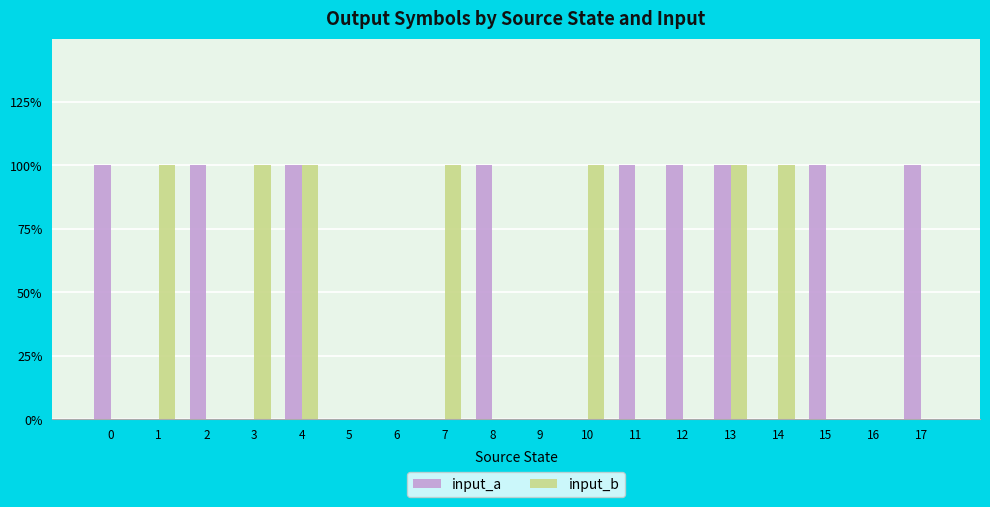

The input_a series shows 1 at 0. True or false?

True